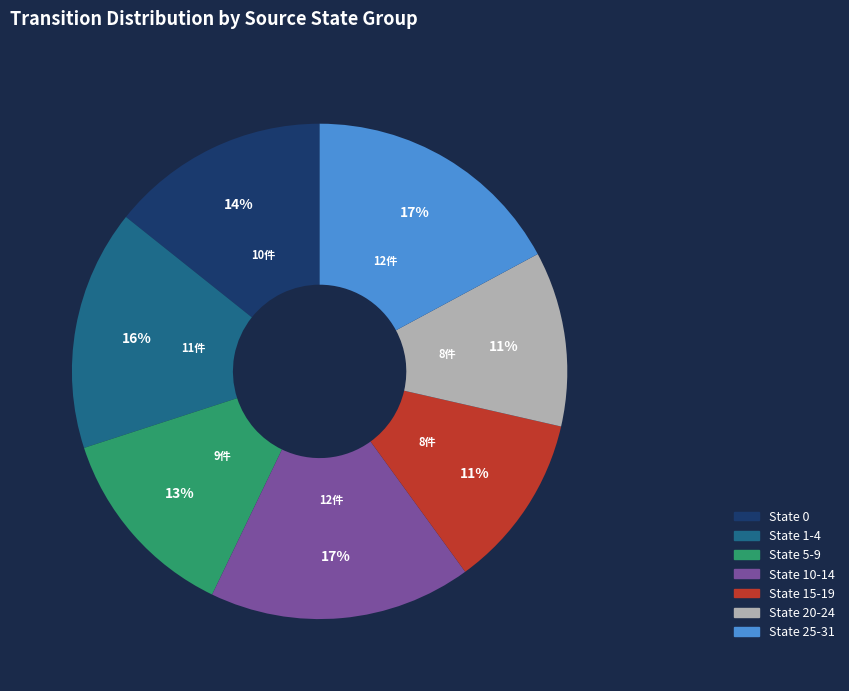

What is the ratio of the value at State 10-14 to the value at State 5-9?

1.3